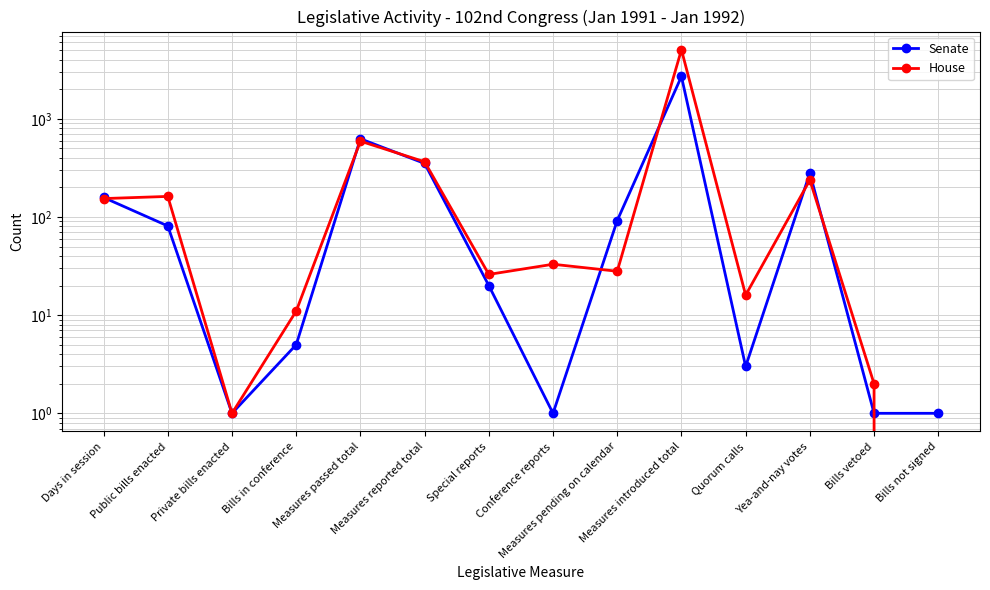

How many interior local valleys does the Senate series have?

3